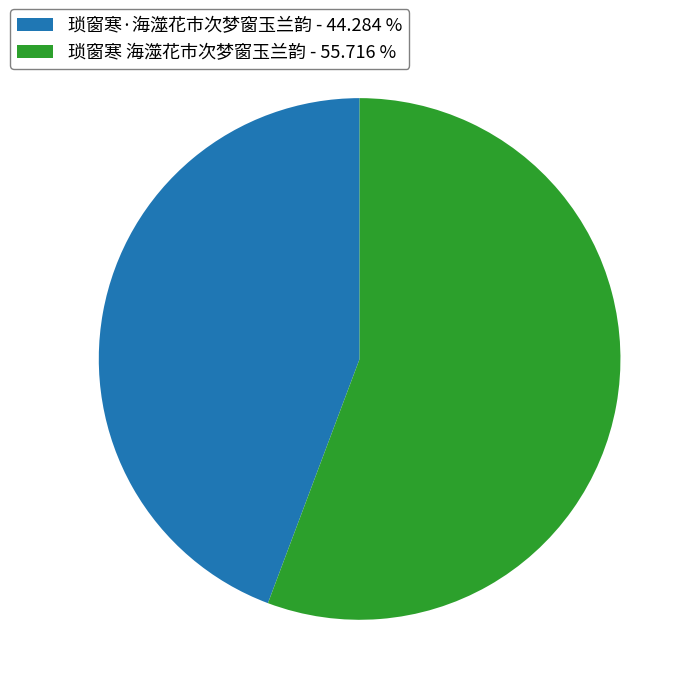

What is the ratio of the value at 琐窗寒·海澨花市次梦窗玉兰韵 - 44.284 % to the value at 琐窗寒 海澨花市次梦窗玉兰韵 - 55.716 %?

0.8